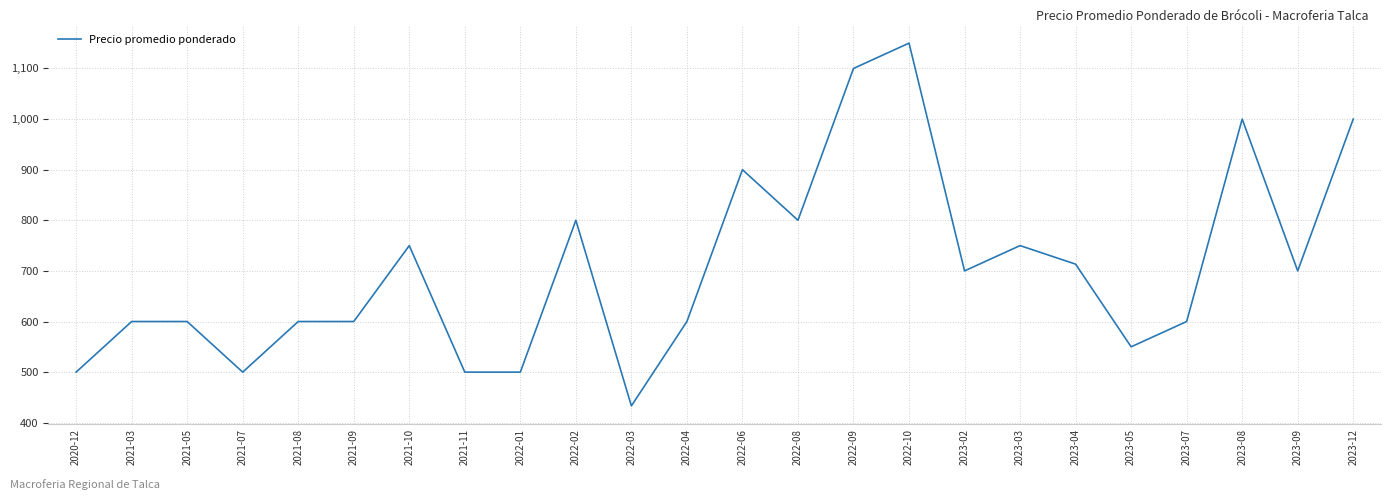

The value at 2022-08 is 800.0. True or false?

True